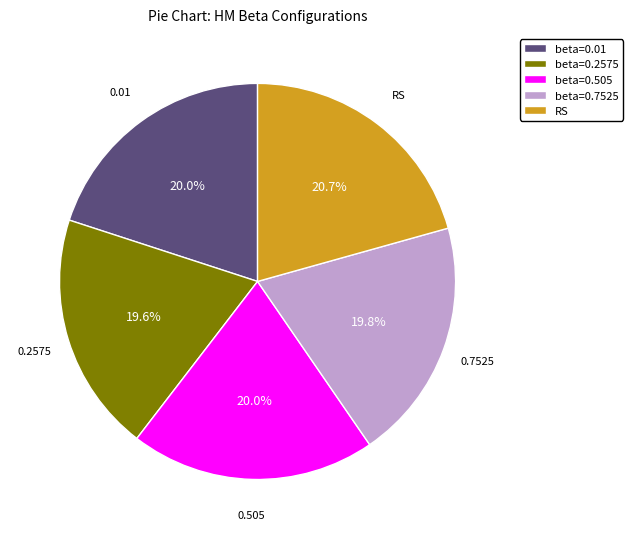

Is there a majority slice in this chart?

No